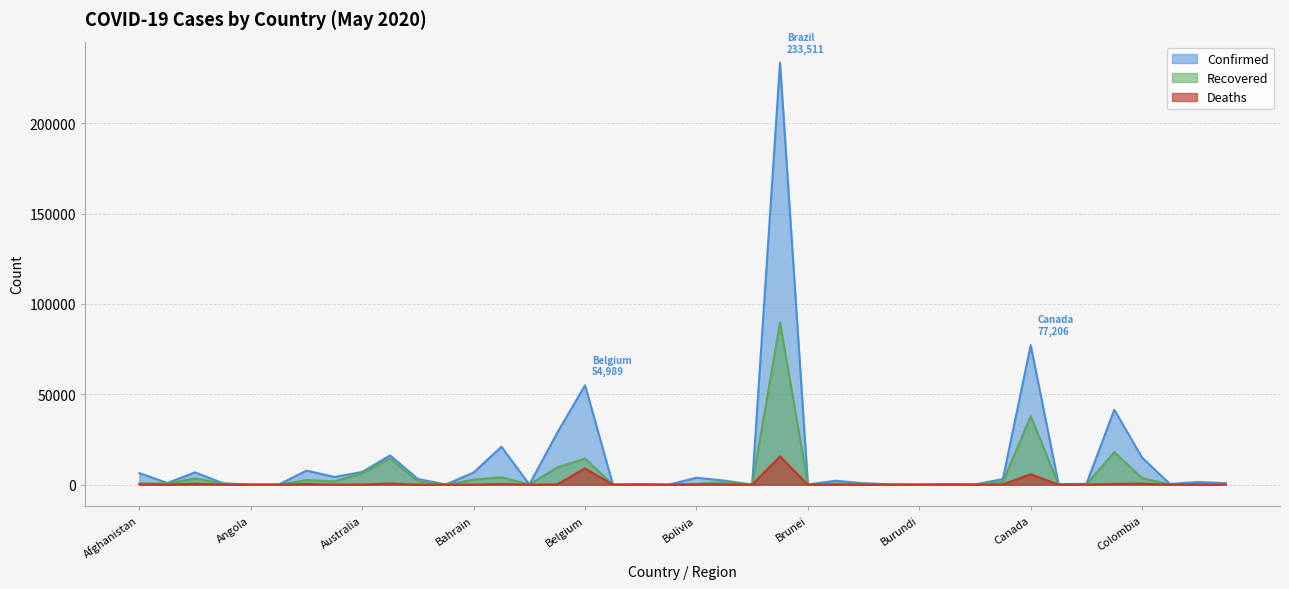

What is the approximate value of Recovered at Albania, to the nearest 100?

700